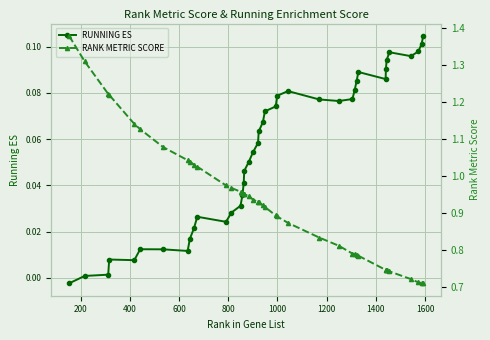

True or false: RUNNING ES has more than 2 points higher than both neighbors.

True